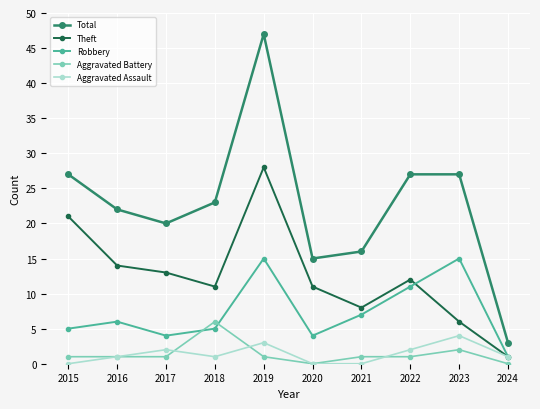

Reading left to right, transcribe all the data shown in this chart.

Total: 27	22	20	23	47	15	16	27	27	3
Theft: 21	14	13	11	28	11	8	12	6	1
Robbery: 5	6	4	5	15	4	7	11	15	1
Aggravated Battery: 1	1	1	6	1	0	1	1	2	0
Aggravated Assault: 0	1	2	1	3	0	0	2	4	1